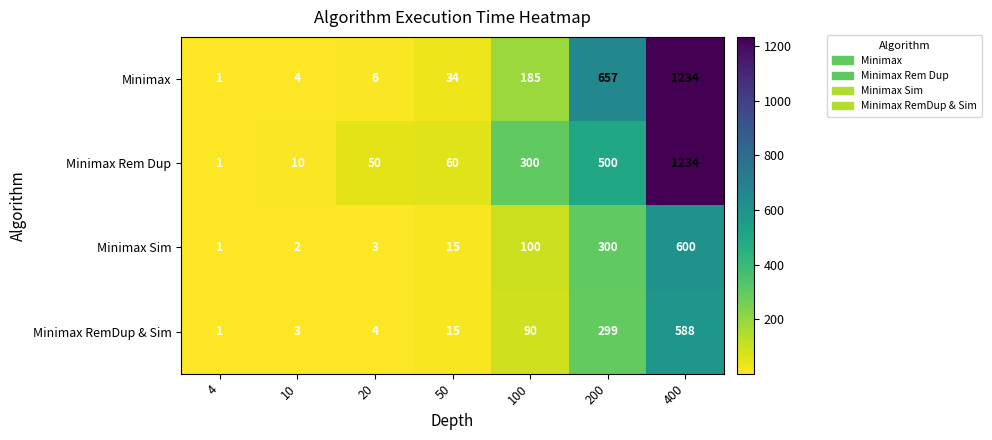

At 10, list the series in order from smallest to largest.

Minimax Sim, Minimax RemDup & Sim, Minimax, Minimax Rem Dup